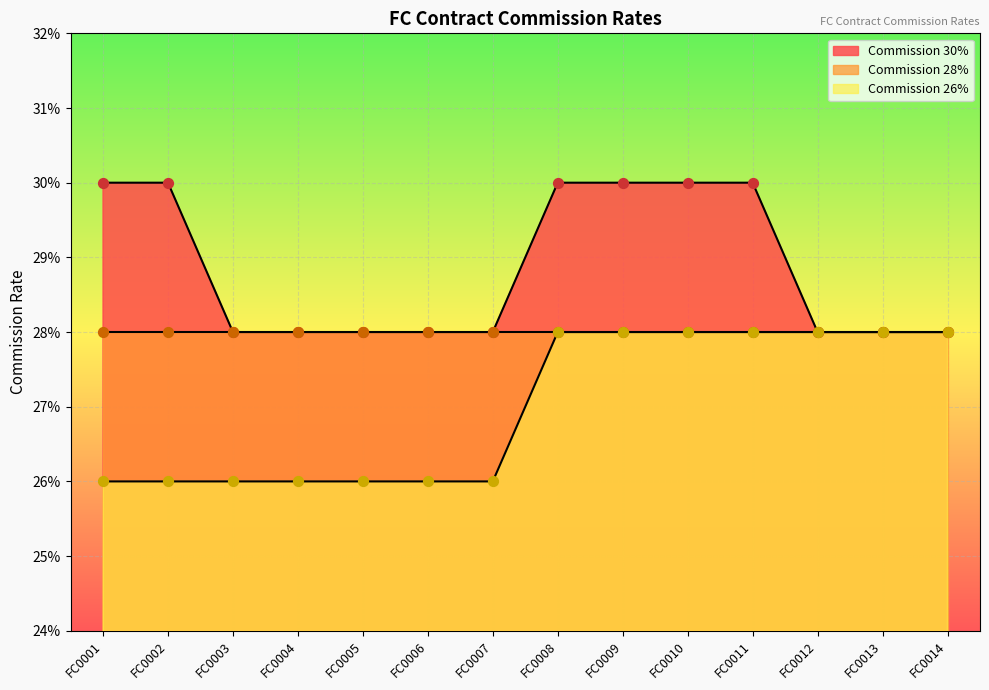

Which series has the largest total across all categories?

Commission 30%